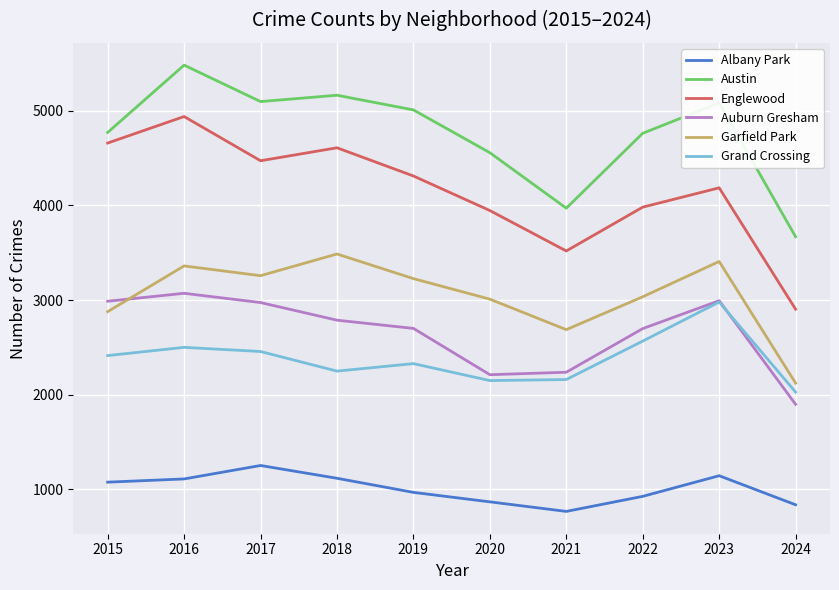

List the series in order of their peak value, highest first.

Austin, Englewood, Garfield Park, Auburn Gresham, Grand Crossing, Albany Park